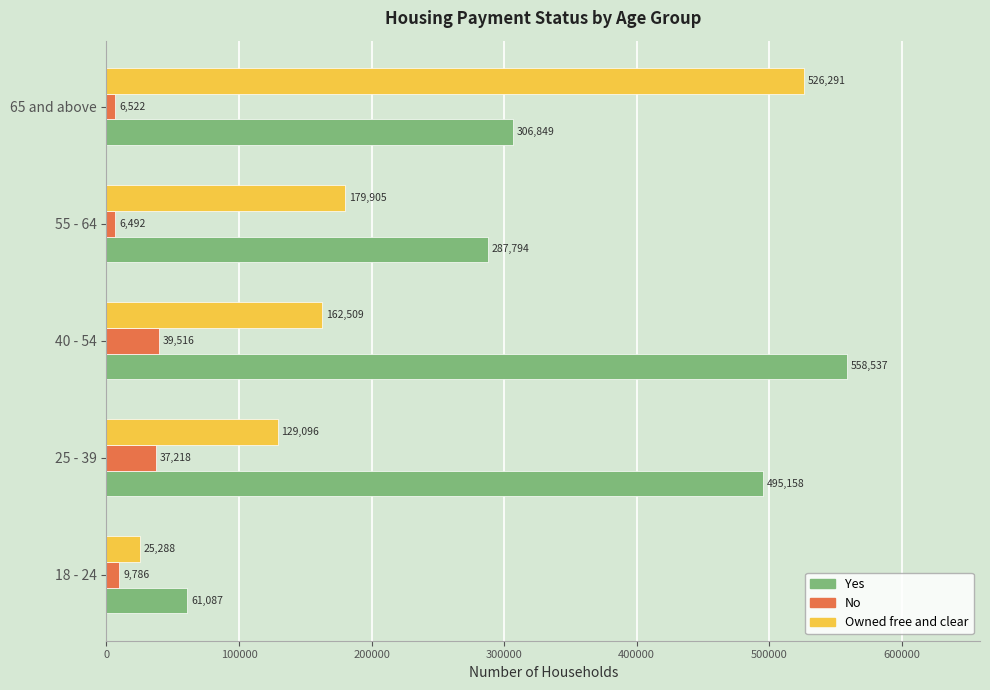

Read the Yes value at 25 - 39.

495158